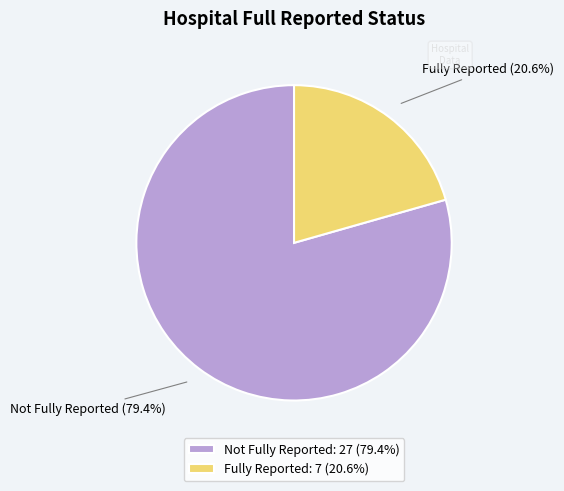

Which slice is the smallest?

Fully Reported: 7 (20.6%)